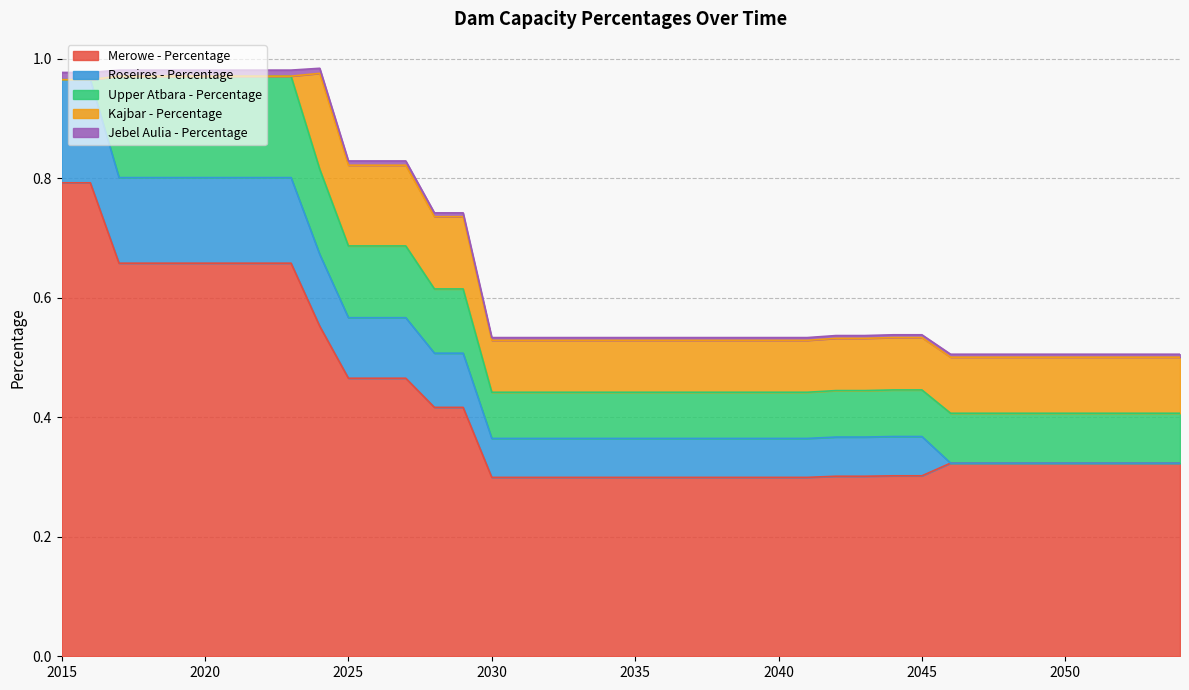

Reading left to right, list all the values displayed in this chart.

Merowe - Percentage: 0.8	0.8	0.7	0.7	0.7	0.7	0.7	0.7	0.7	0.6	0.5	0.5	0.5	0.4	0.4	0.3	0.3	0.3	0.3	0.3	0.3	0.3	0.3	0.3	0.3	0.3	0.3	0.3	0.3	0.3	0.3	0.3	0.3	0.3	0.3	0.3	0.3	0.3	0.3	0.3
Roseires - Percentage: 0.2	0.2	0.1	0.1	0.1	0.1	0.1	0.1	0.1	0.1	0.1	0.1	0.1	0.1	0.1	0.1	0.1	0.1	0.1	0.1	0.1	0.1	0.1	0.1	0.1	0.1	0.1	0.1	0.1	0.1	0.1	0.0	0.0	0.0	0.0	0.0	0.0	0.0	0.0	0.0
Upper Atbara - Percentage: 0.0	0.0	0.2	0.2	0.2	0.2	0.2	0.2	0.2	0.1	0.1	0.1	0.1	0.1	0.1	0.1	0.1	0.1	0.1	0.1	0.1	0.1	0.1	0.1	0.1	0.1	0.1	0.1	0.1	0.1	0.1	0.1	0.1	0.1	0.1	0.1	0.1	0.1	0.1	0.1
Kajbar - Percentage: 0.0	0.0	0.0	0.0	0.0	0.0	0.0	0.0	0.0	0.2	0.1	0.1	0.1	0.1	0.1	0.1	0.1	0.1	0.1	0.1	0.1	0.1	0.1	0.1	0.1	0.1	0.1	0.1	0.1	0.1	0.1	0.1	0.1	0.1	0.1	0.1	0.1	0.1	0.1	0.1
Jebel Aulia - Percentage: 0.0	0.0	0.0	0.0	0.0	0.0	0.0	0.0	0.0	0.0	0.0	0.0	0.0	0.0	0.0	0.0	0.0	0.0	0.0	0.0	0.0	0.0	0.0	0.0	0.0	0.0	0.0	0.0	0.0	0.0	0.0	0.0	0.0	0.0	0.0	0.0	0.0	0.0	0.0	0.0